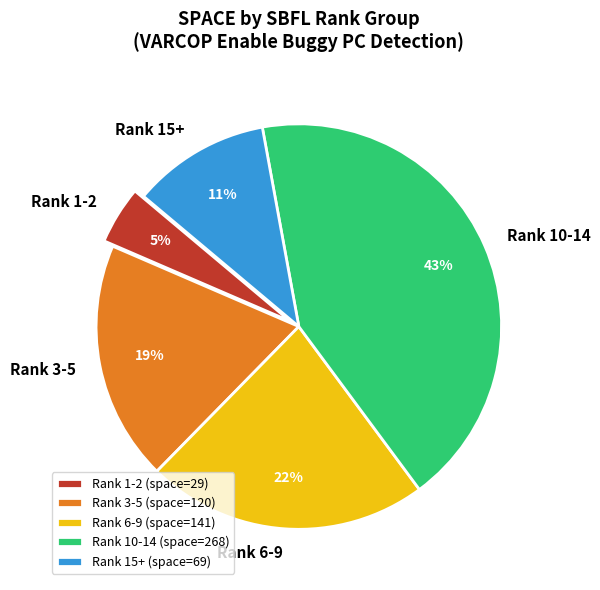

What is the largest slice in the pie chart?

Rank 10-14 (space=268)